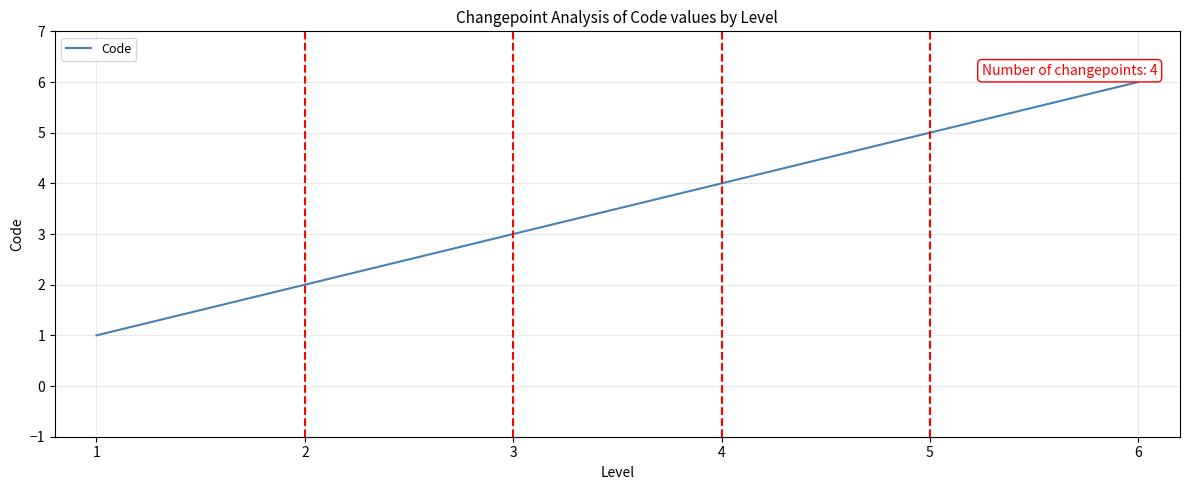

What is the change in value from 1 to 2?

+1